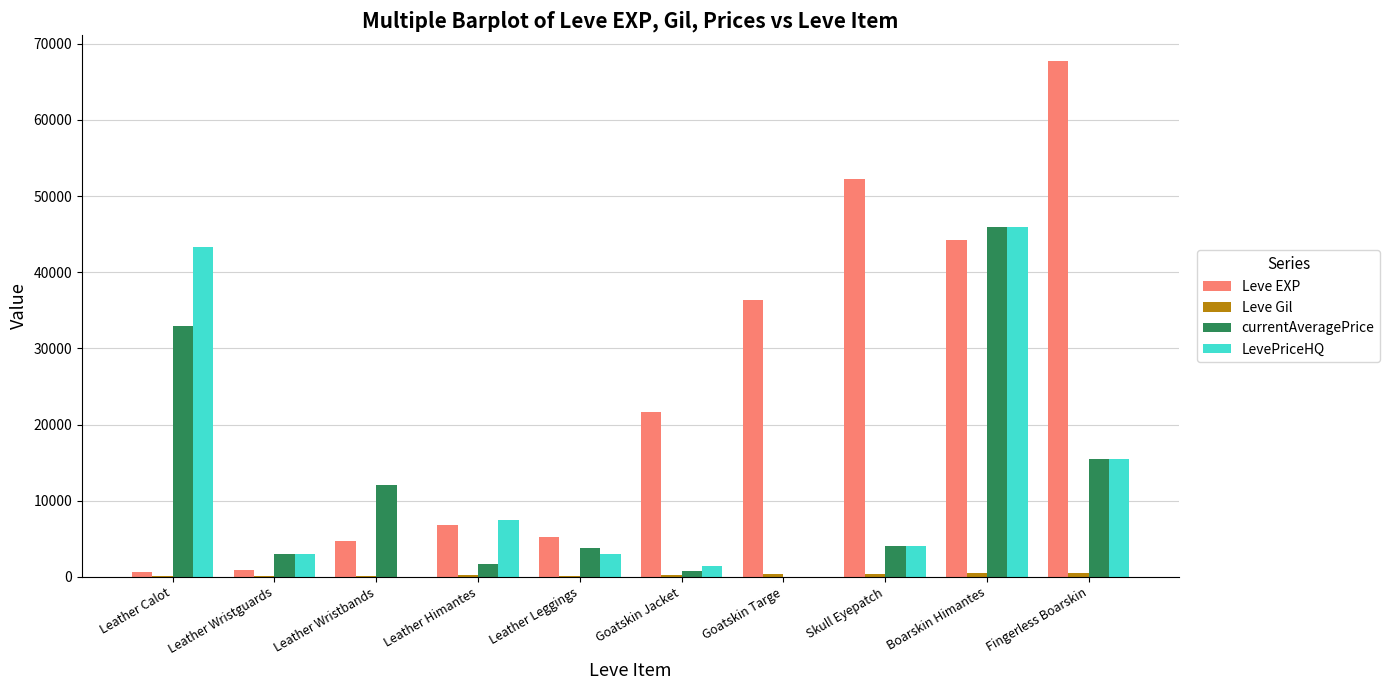

At which label is currentAveragePrice closest to 22974?

Fingerless Boarskin